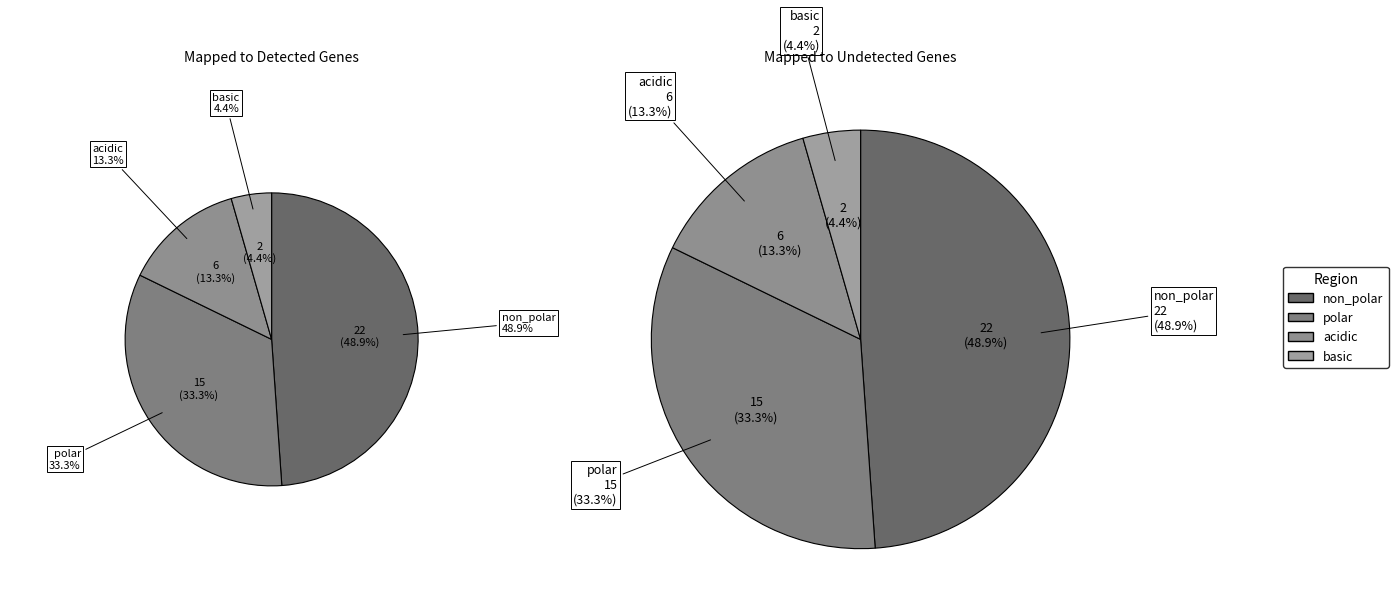

How much of the chart is everything except polar?

66.7%